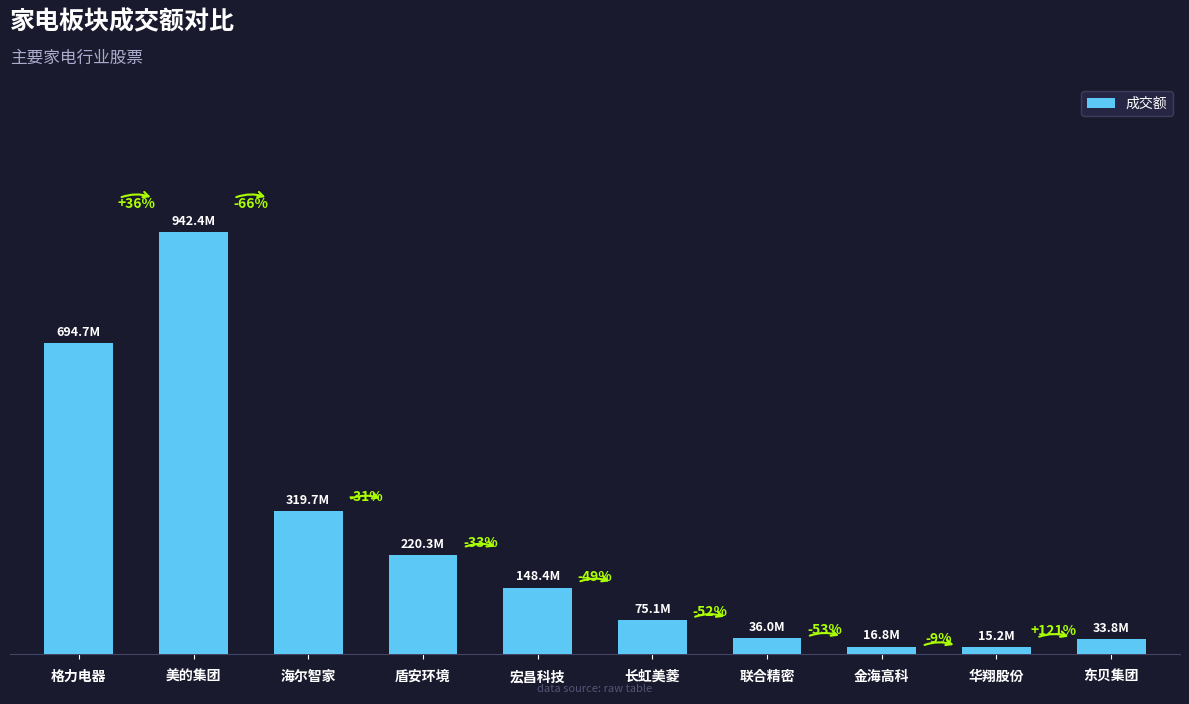

Does the chart contain any negative values?

No